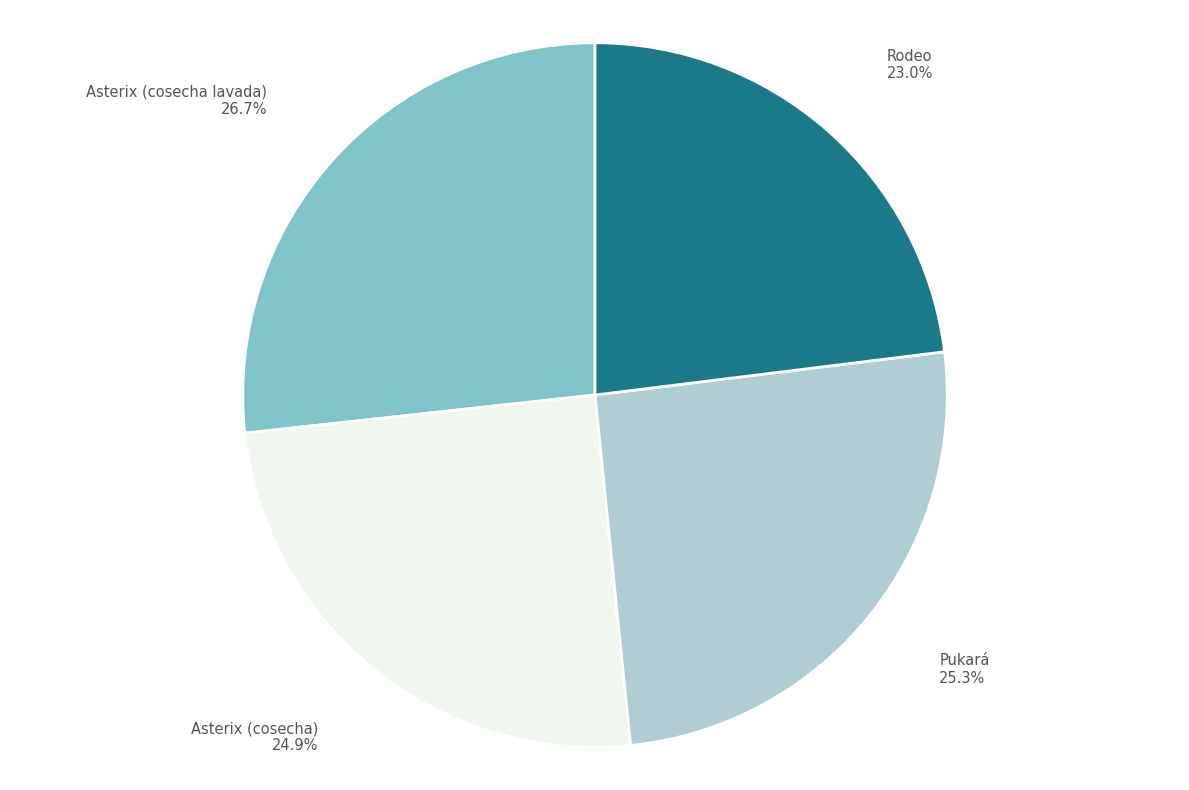

To the nearest percent, what percentage of the pie is Pukará?

25%